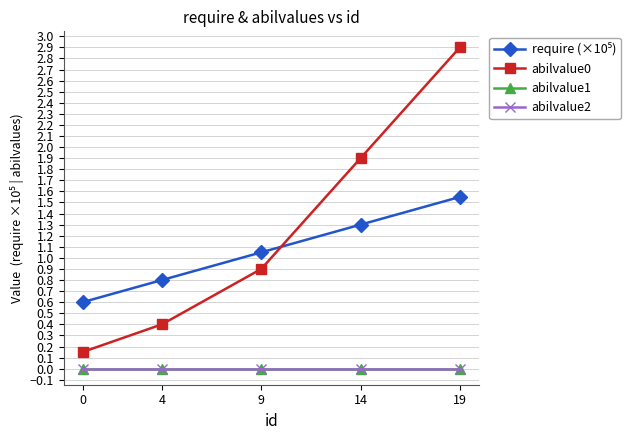

What is the total value across all series at 0?

0.8